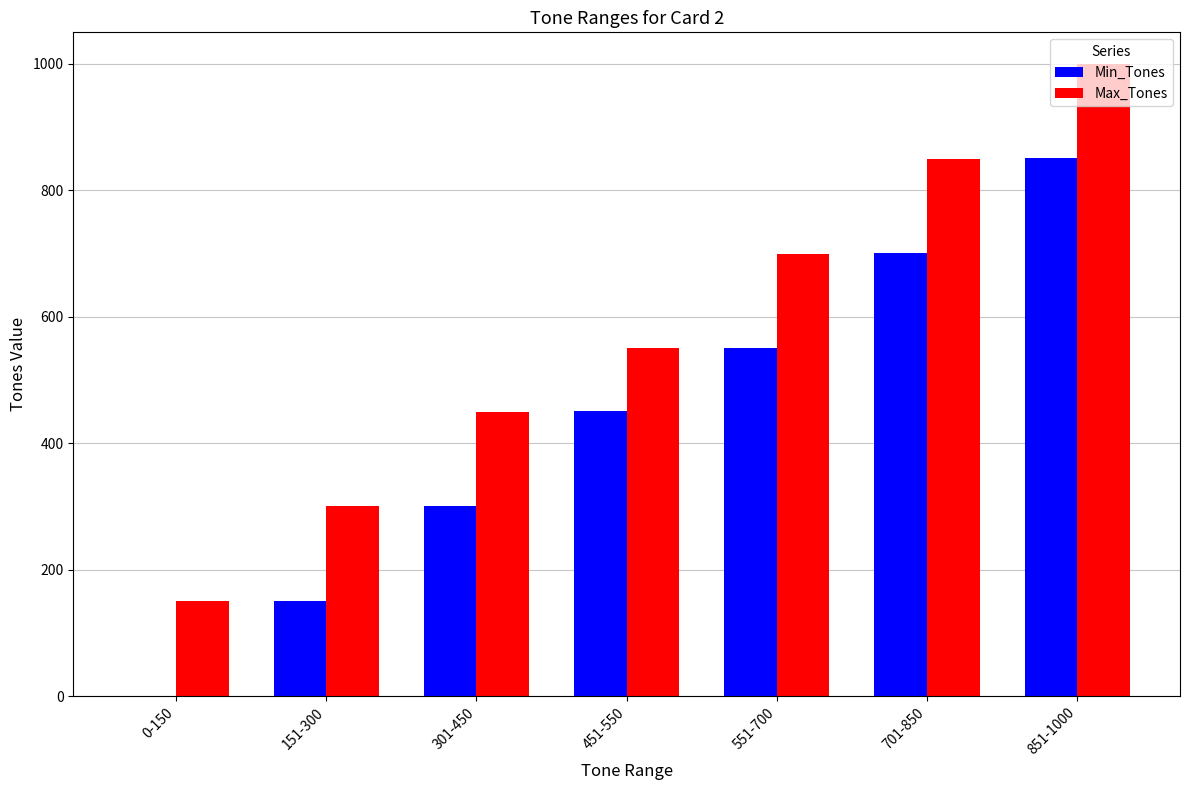

What is the sum of all Max_Tones values?

4000